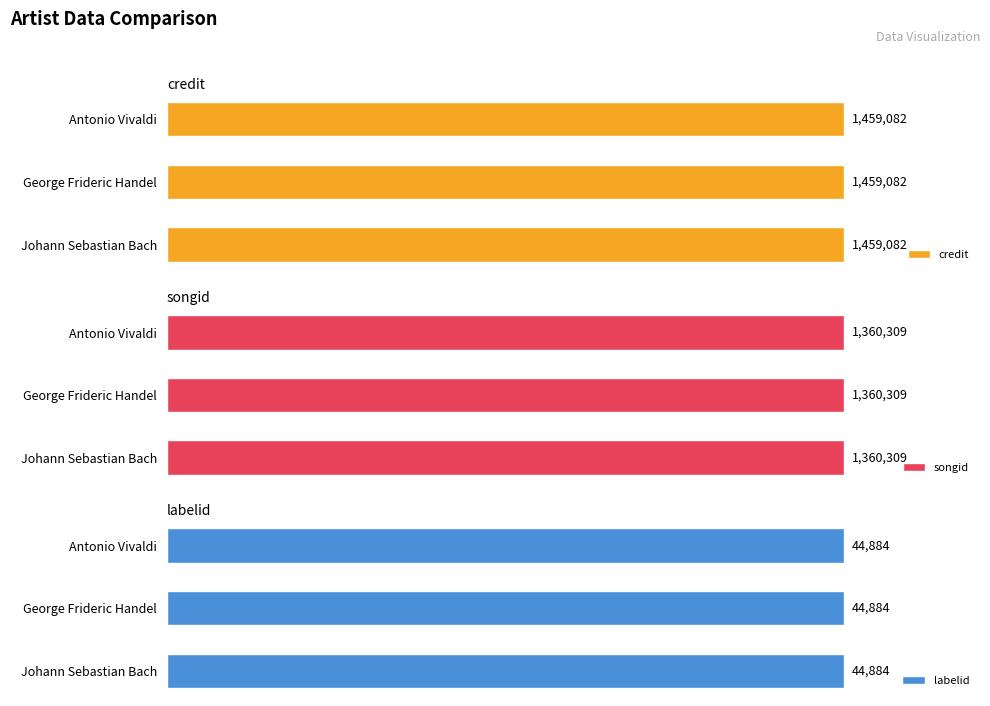

List the labels in order of credit value, smallest first.

Johann Sebastian Bach, George Frideric Handel, Antonio Vivaldi